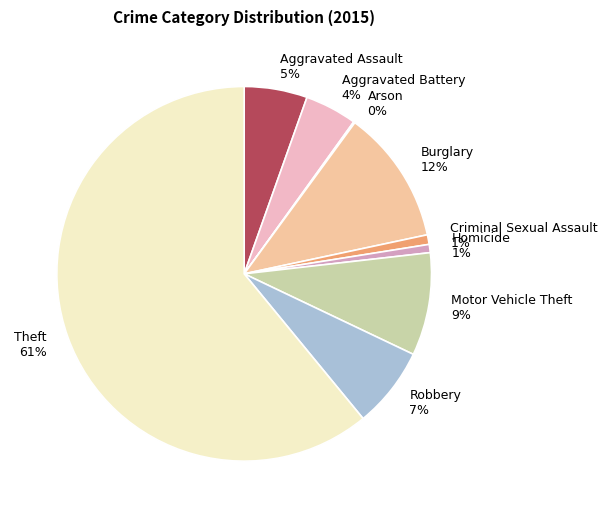

What is the ratio of the value at Robbery to the value at Motor Vehicle Theft?

0.8